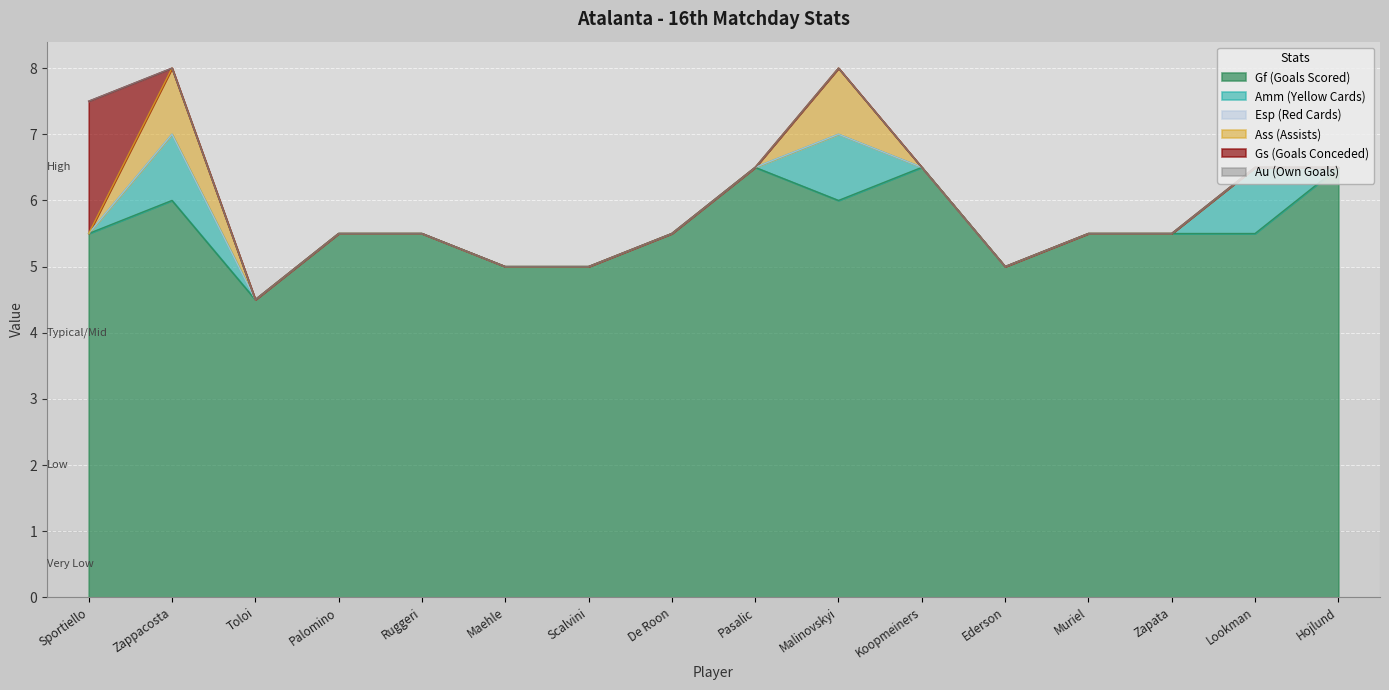

What are all the series names shown in the legend?

Gf (Goals Scored), Amm (Yellow Cards), Esp (Red Cards), Ass (Assists), Gs (Goals Conceded), Au (Own Goals)